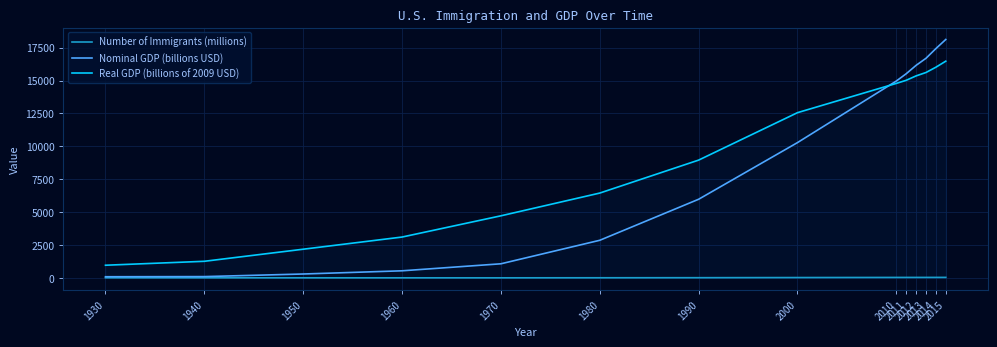

What value does the Number of Immigrants (millions) series have at 2011?

40.4